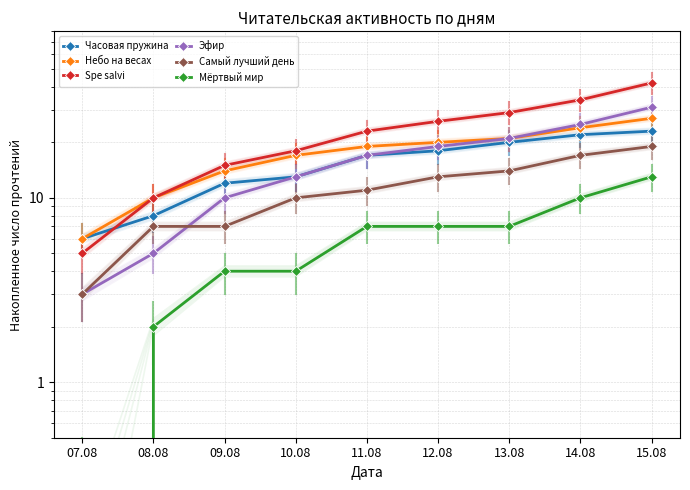

Rank the series at 10.08 from lowest to highest value.

Мёртвый мир, Самый лучший день, Часовая пружина, Эфир, Небо на весах, Spe salvi